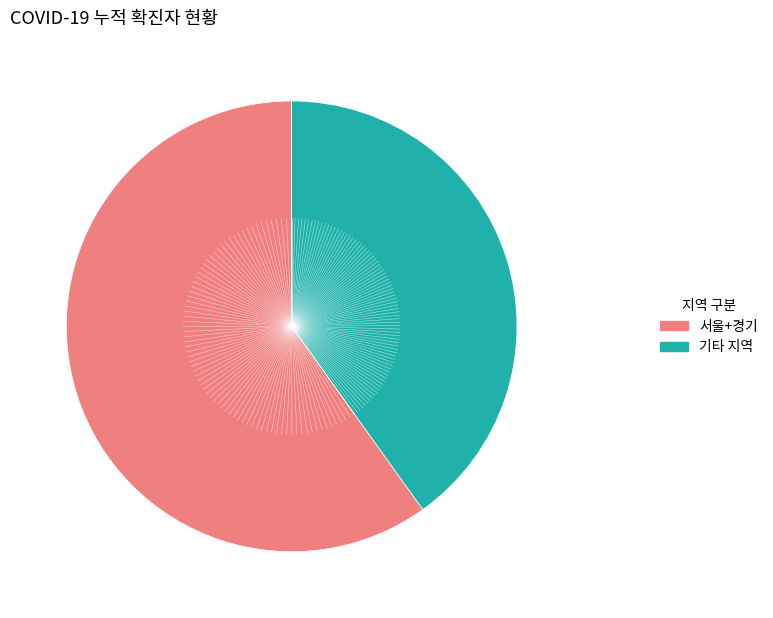

Is there any slice that represents more than half of the pie?

Yes